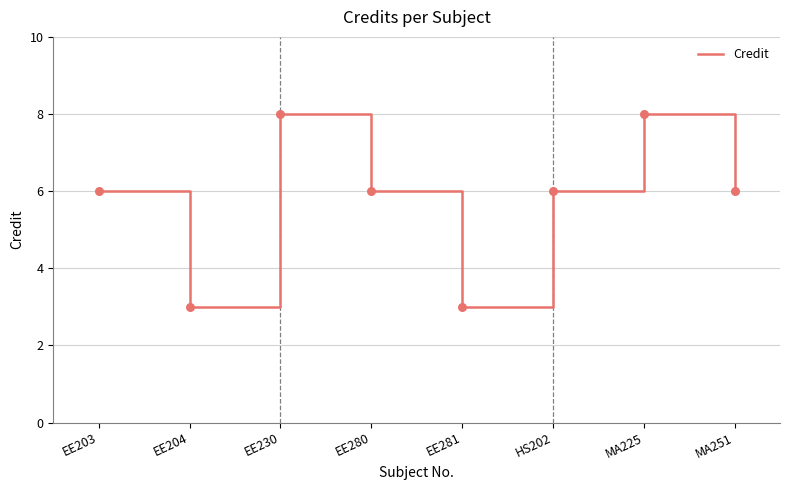

What is the ratio of the value at MA225 to the value at MA251?

1.3